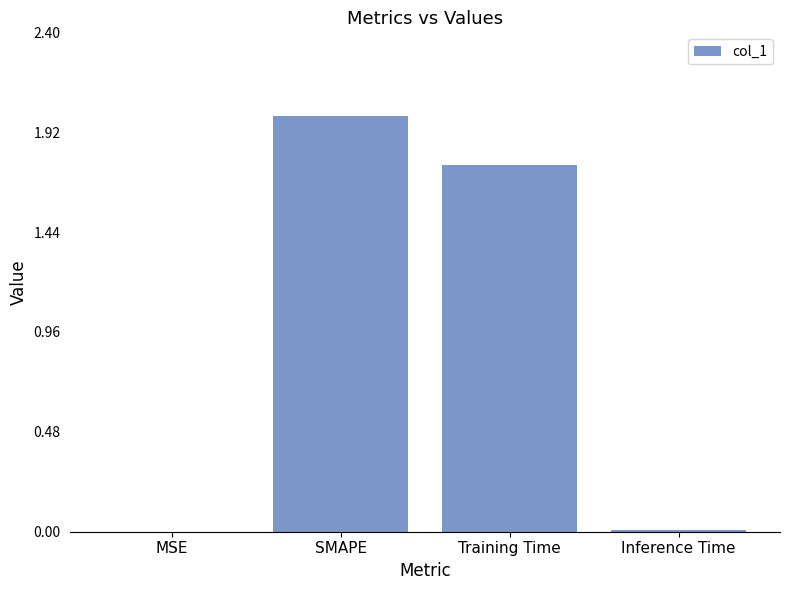

The chart shows a value of 0.0 at Inference Time. True or false?

True